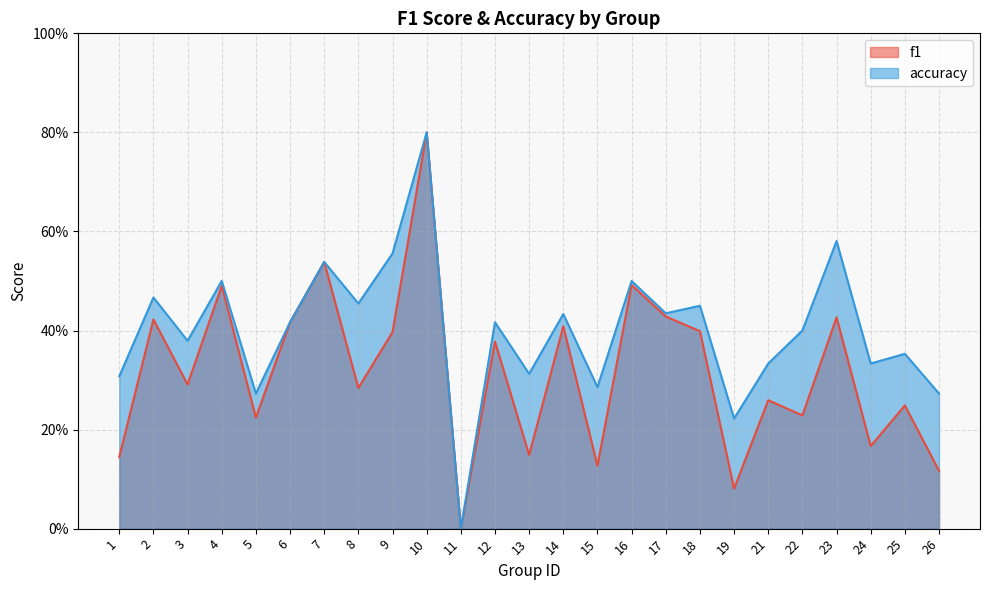

What is the greatest value displayed?

0.8